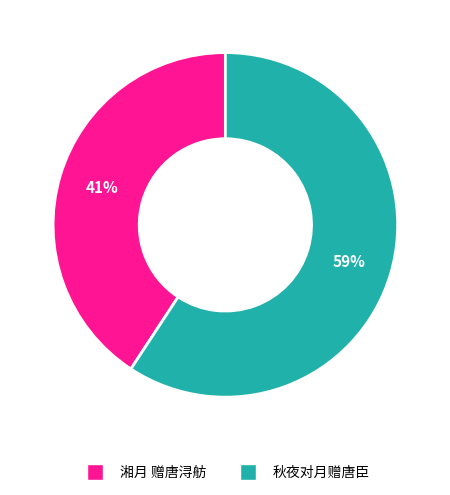

What is the ratio of the value at 湘月 赠唐浔舫 to the value at 秋夜对月赠唐臣?

0.7